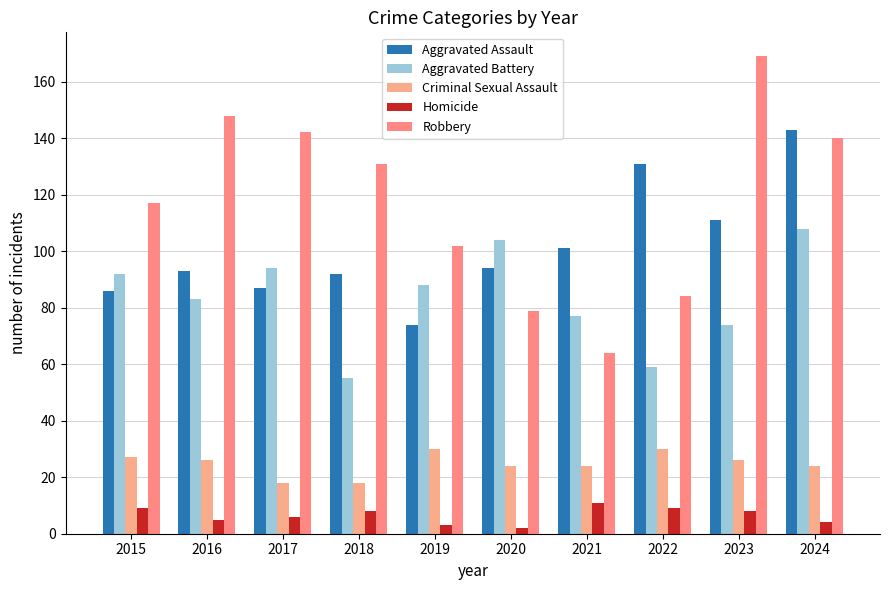

Count the number of categories in the chart.

10